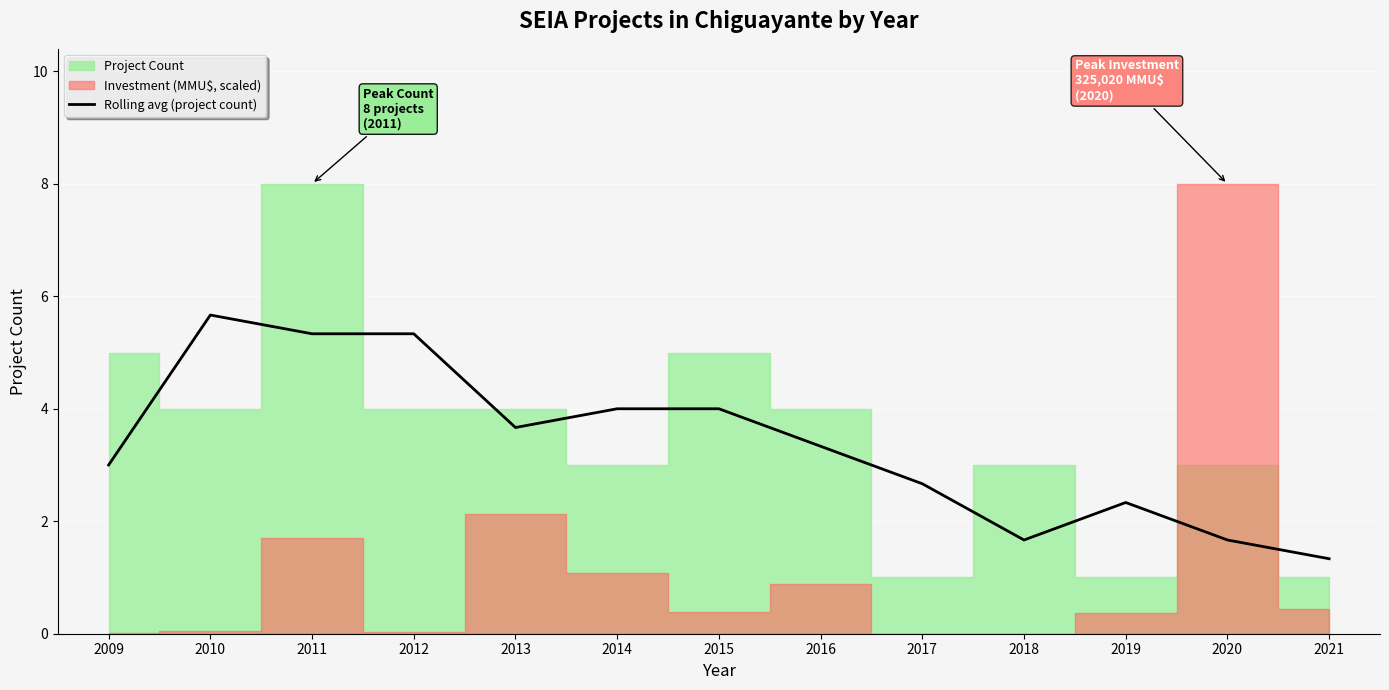

The value at 2021 is 1.3. True or false?

True